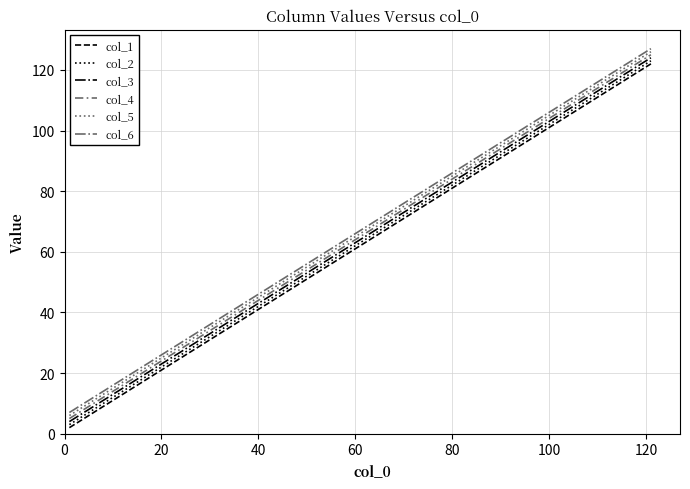

True or false: col_5 has more than 0 points higher than both neighbors.

False